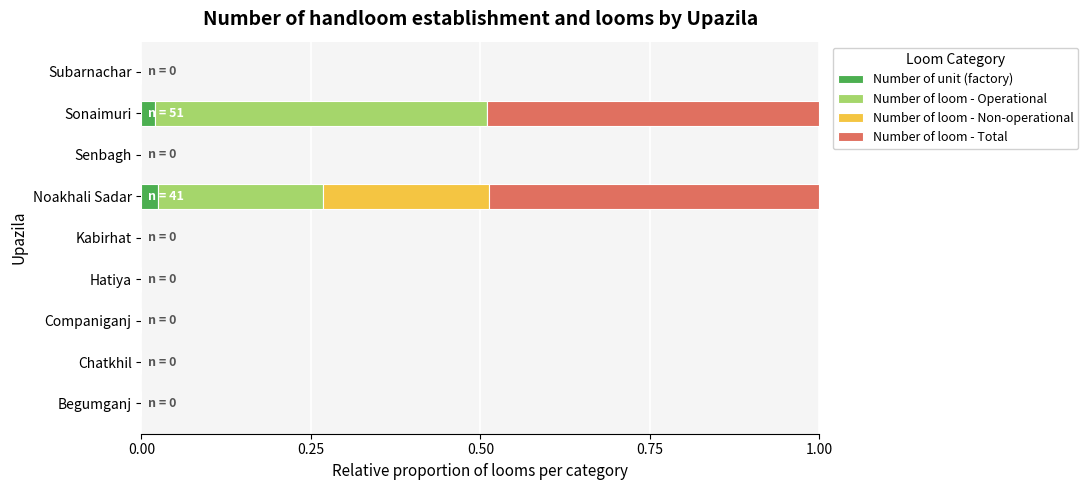

What is the total value across all series at Noakhali Sadar?

1.0